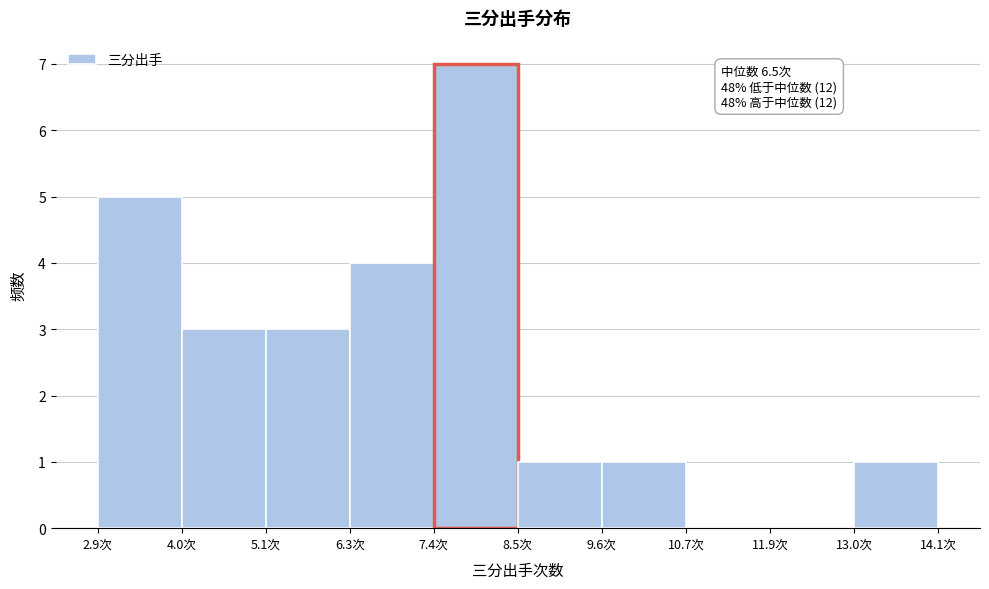

Which range on the x-axis has the tallest bar?

7.38 to 8.50